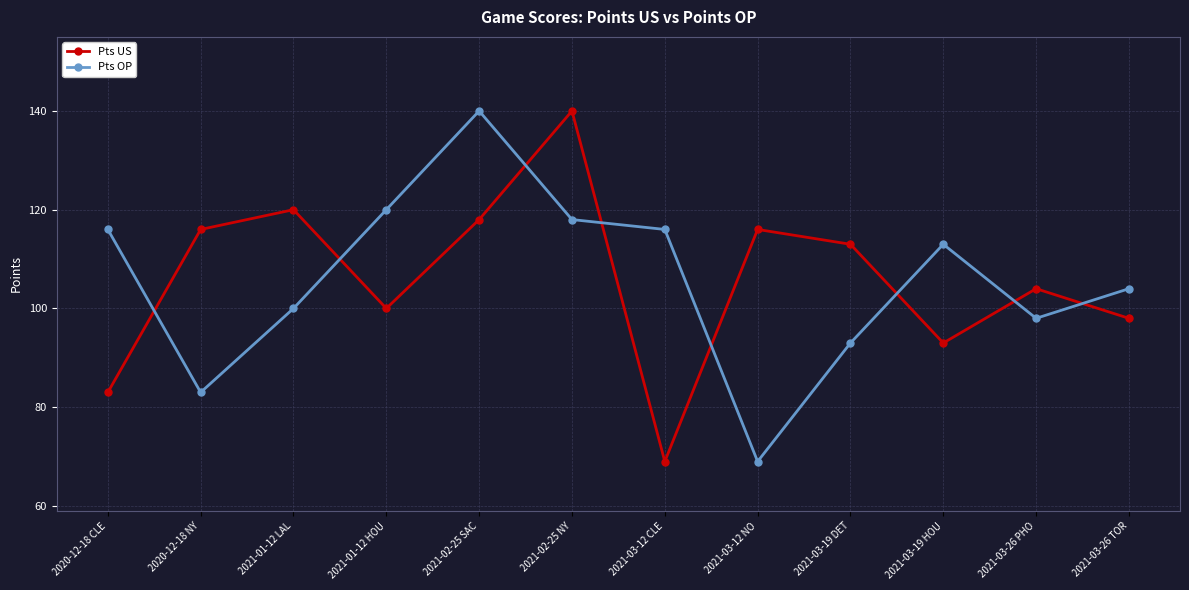

At 2021-03-26 PHO, list the series in order from largest to smallest.

Pts US, Pts OP